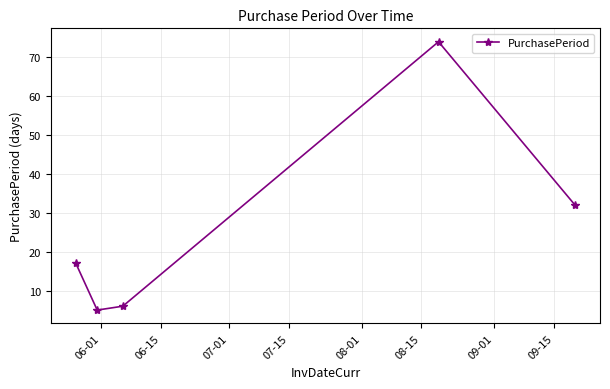

What is the value of the 3rd point from the left?

6